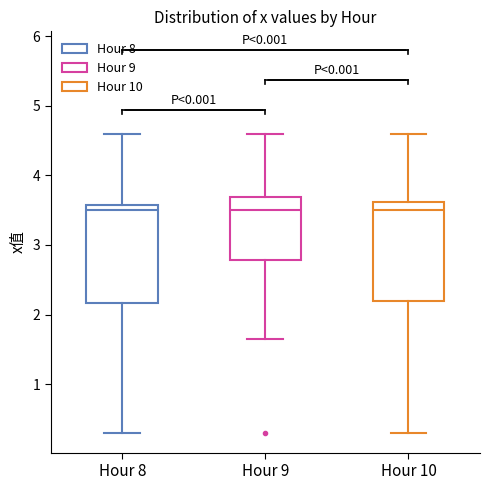

Reading left to right, read every box against the y-axis: the position of its median line, the range the box covers, and the ends of its whiskers. The values are not printed on the chart, so give them approximately, as read against the axis.

Hour 8: median 3.5, box 2.2 to 3.6, whiskers 0.3 to 4.6
Hour 9: median 3.5, box 2.8 to 3.7, whiskers 1.6 to 4.6
Hour 10: median 3.5, box 2.2 to 3.6, whiskers 0.3 to 4.6